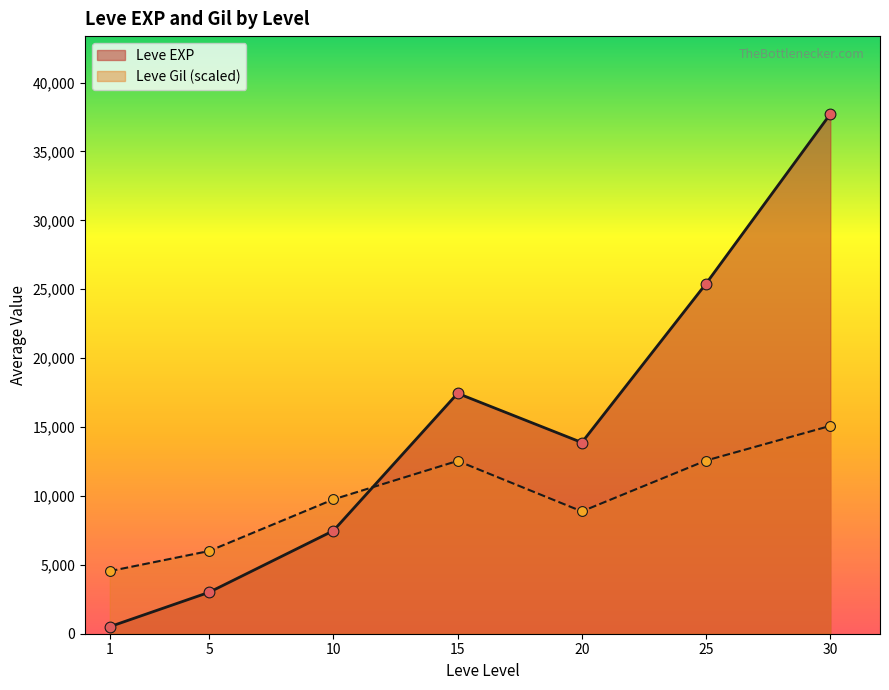

Which series contains the lowest Y value?

Leve EXP